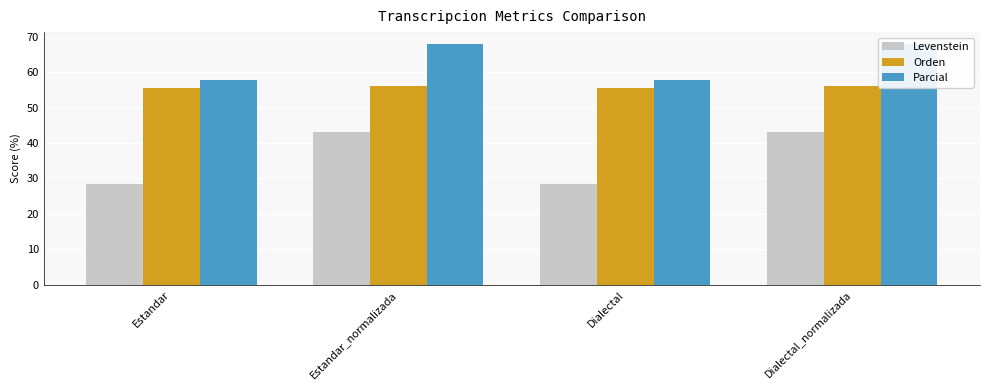

How many bars are there in each group?

3